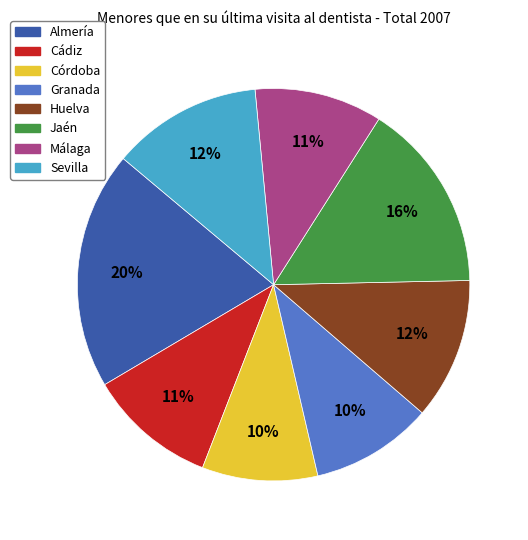

To the nearest percent, what portion does Cádiz represent?

11%